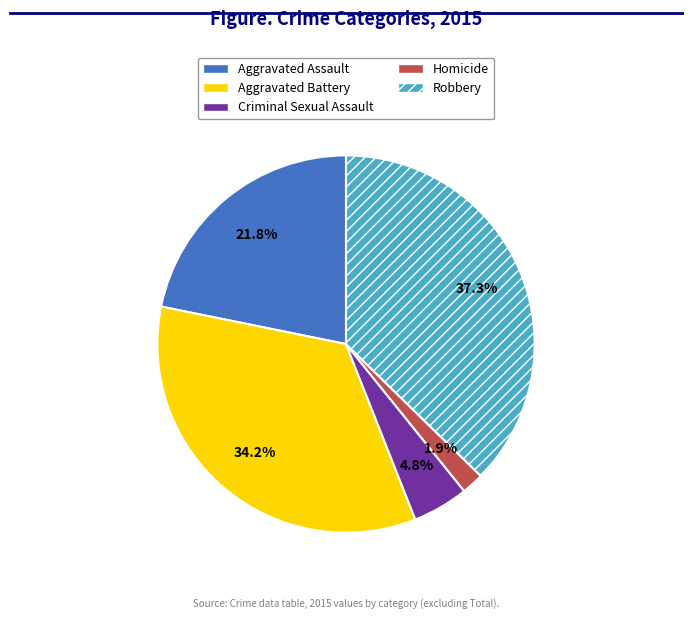

To the nearest percent, what portion does Aggravated Assault represent?

22%